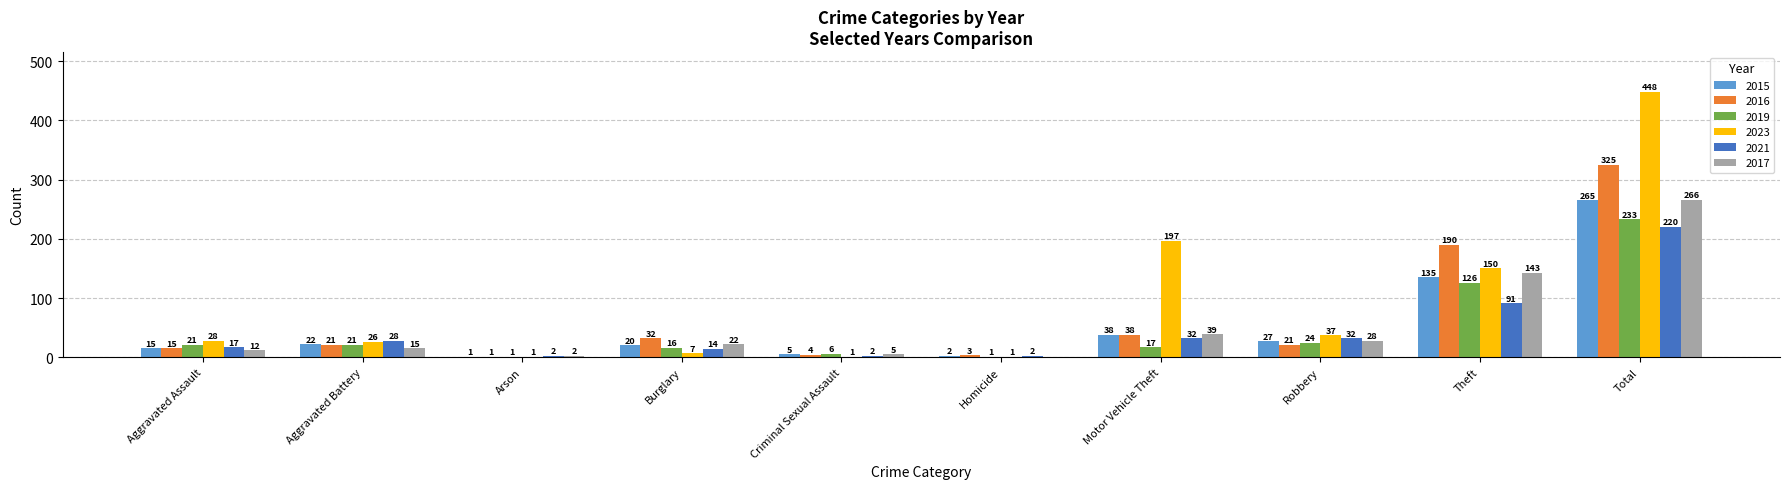

At which label does 2017 reach its peak?

Total